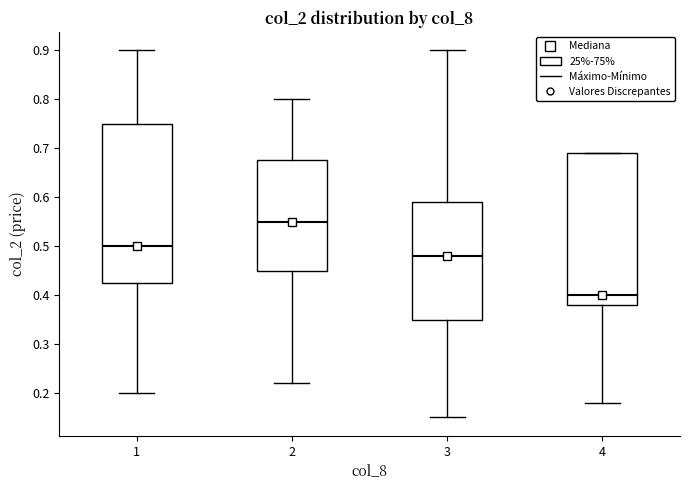

Reading left to right, transcribe this box plot: for each box, give where its median line is, the range the box spans, and where its two whiskers end, as read against the y-axis. The values are not printed on the chart, so give them approximately, as read against the axis.

1: median 0.50, box 0.43 to 0.75, whiskers 0.20 to 0.90
2: median 0.55, box 0.45 to 0.68, whiskers 0.22 to 0.80
3: median 0.48, box 0.35 to 0.59, whiskers 0.15 to 0.90
4: median 0.40, box 0.38 to 0.69, whiskers 0.18 to 0.69